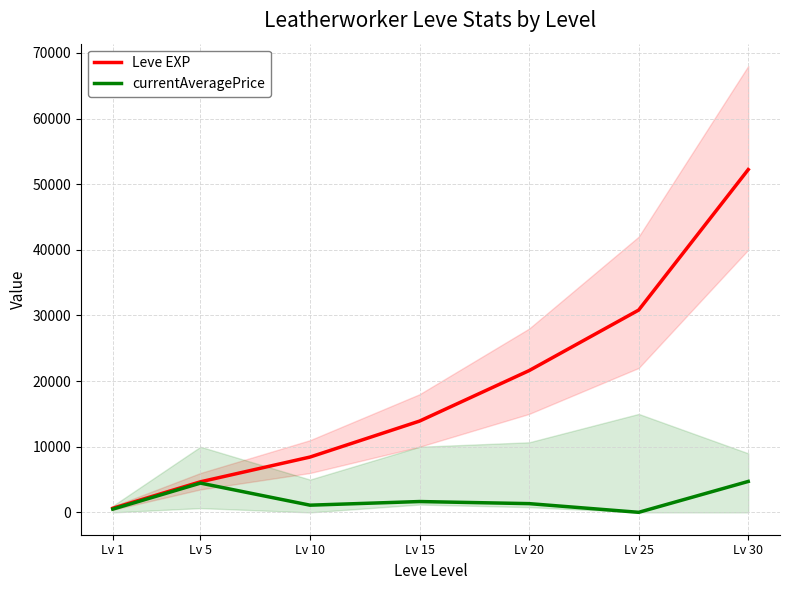

True or false: currentAveragePrice and Leve EXP cross at least once.

False